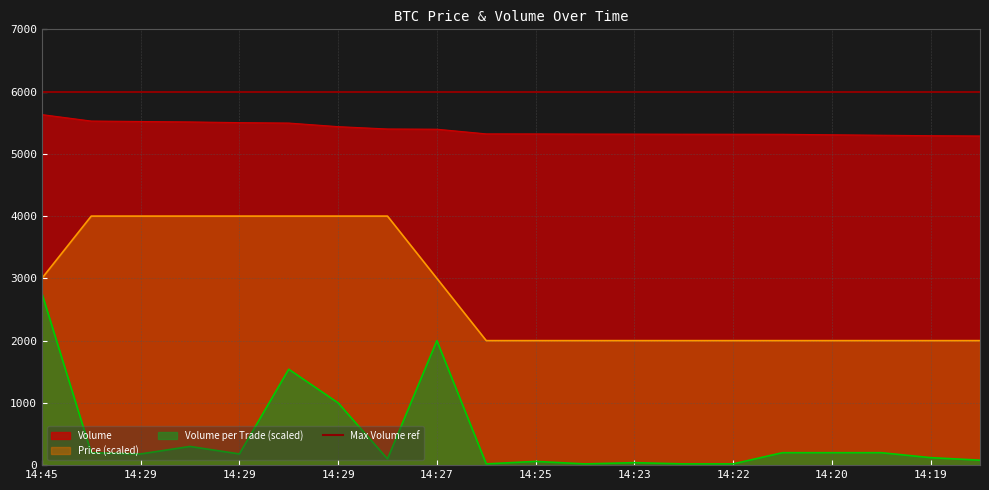

What is the value of the Volume_per_trade point at the 17th from the left?

200.0